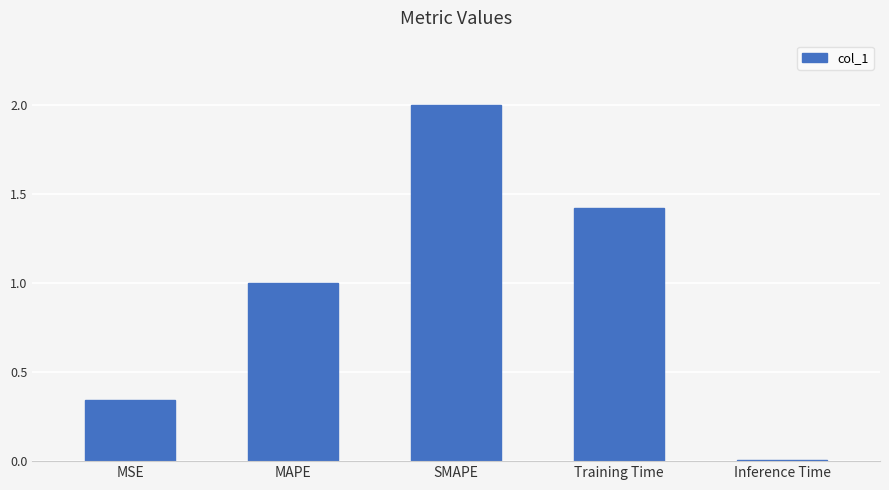

At which label does the data first exceed 1?

MAPE